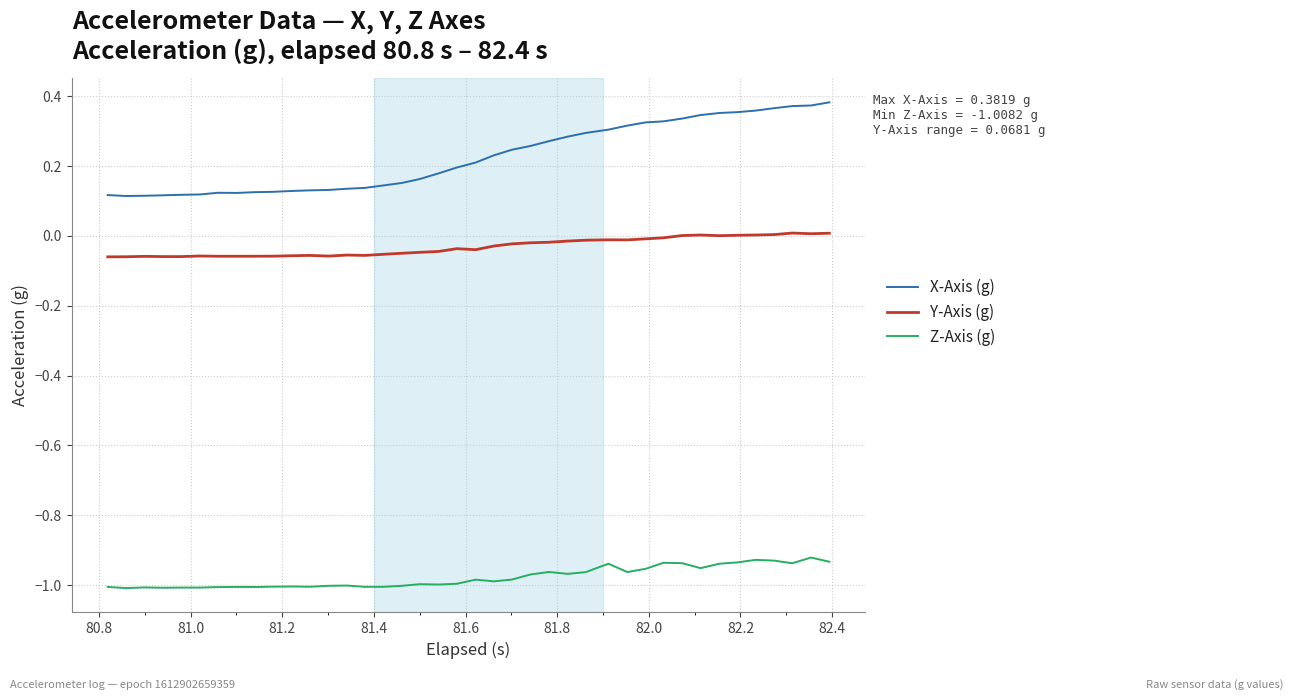

True or false: X-Axis (g) and Z-Axis (g) intersect in this chart.

False